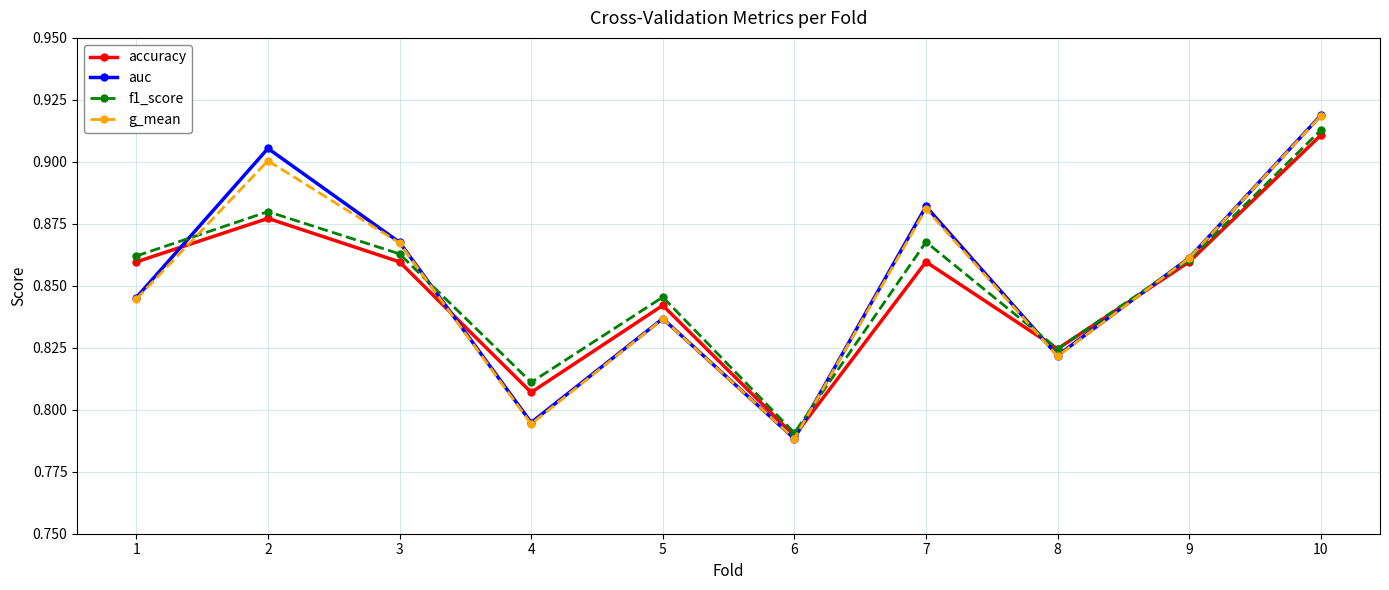

Does the chart have visible grid lines?

Yes